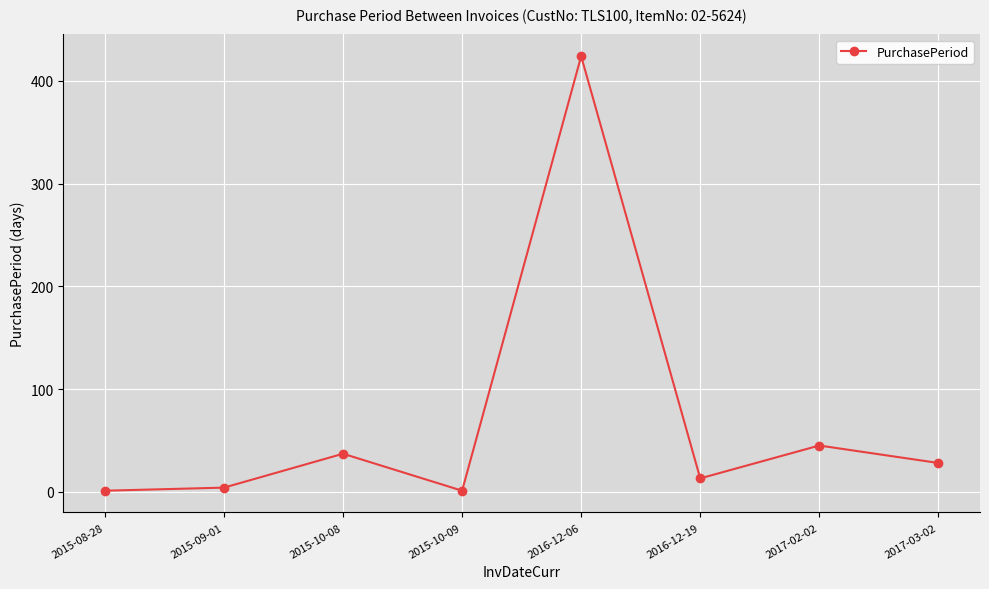

What is the label of the 1st point from the left?

2015-08-28